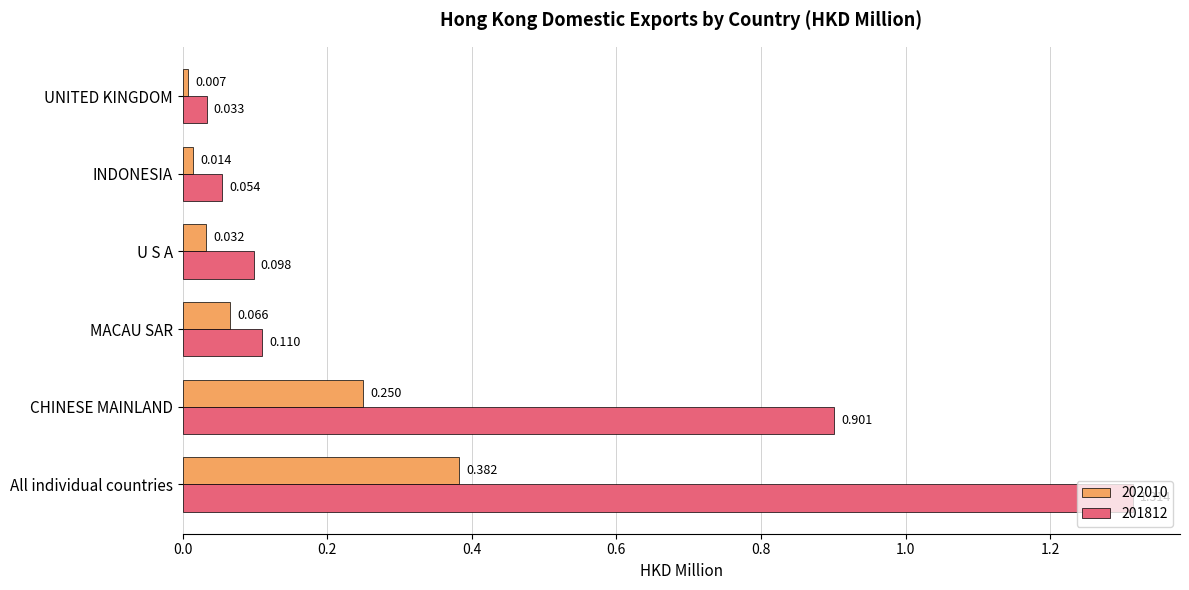

Rank the categories by 202010 value from highest to lowest.

All individual countries, CHINESE MAINLAND, MACAU SAR, U S A, INDONESIA, UNITED KINGDOM